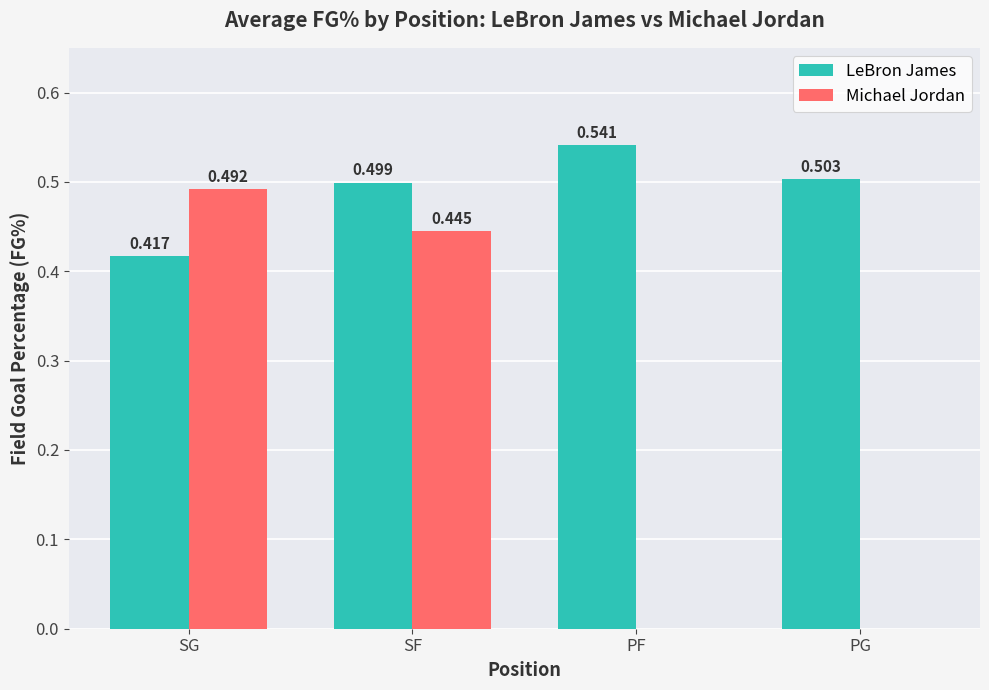

Which series has the largest total across all categories?

LeBron James